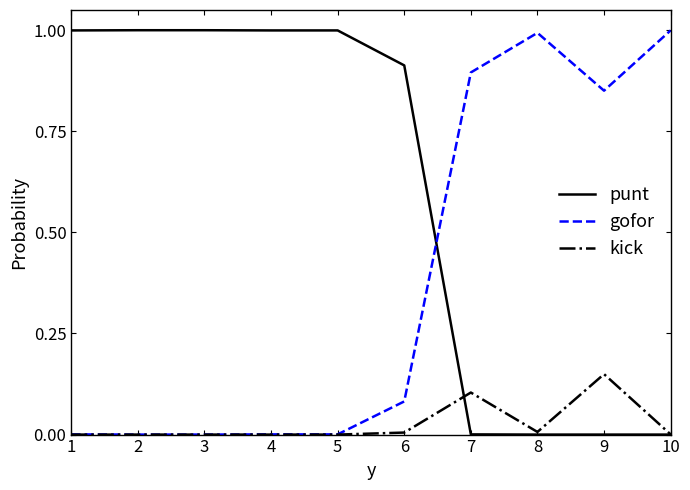

Is it true that punt equals 0.0 at 6?

False